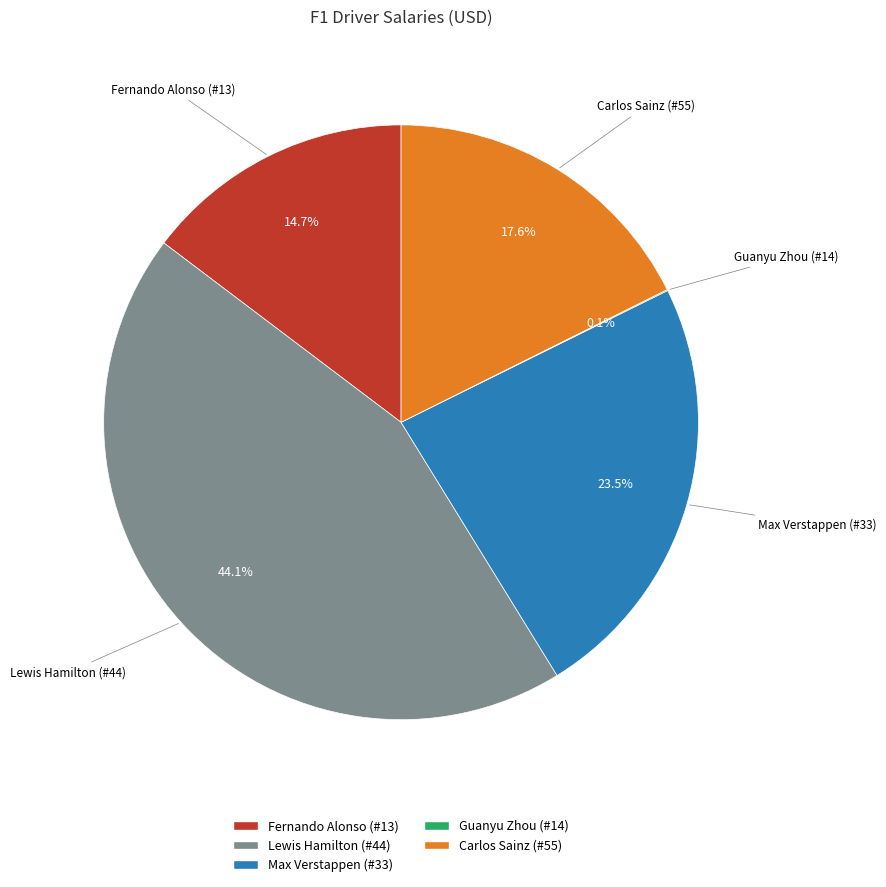

Is there any slice that represents more than half of the pie?

No